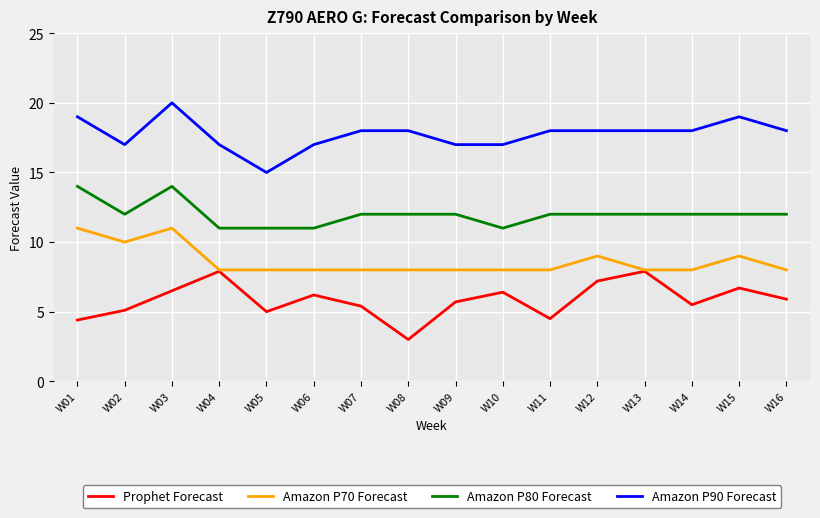

At which category does Amazon P90 Forecast reach its first local peak?

W03